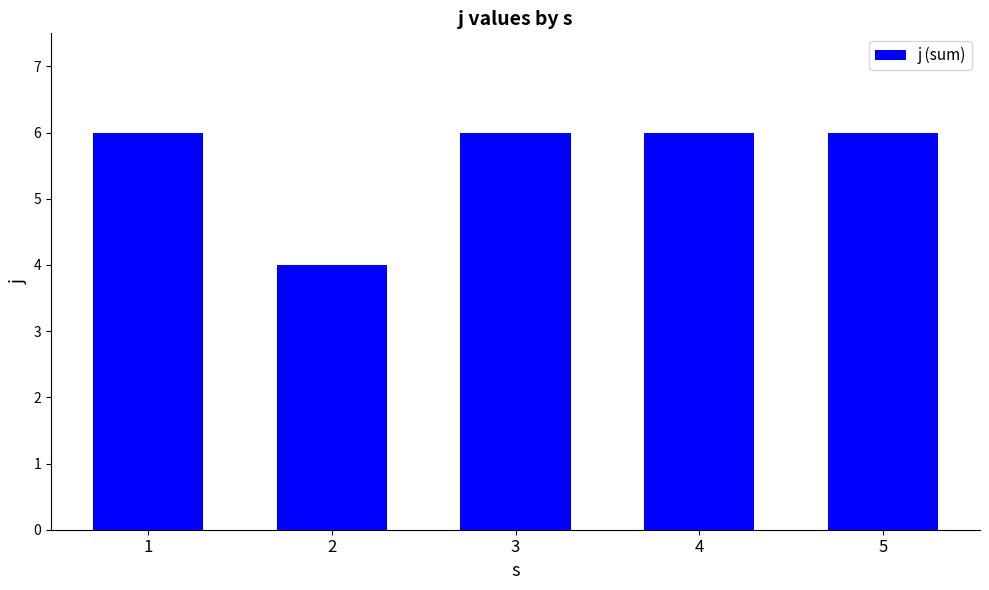

What is the maximum value shown in the chart?

6